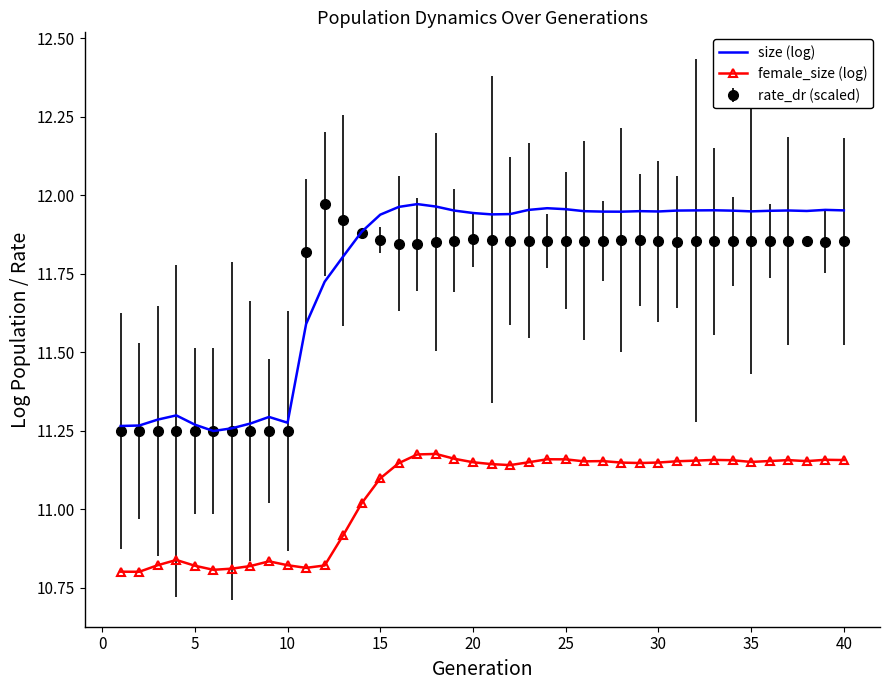

True or false: female_size (log) and size (log) cross at least once.

False